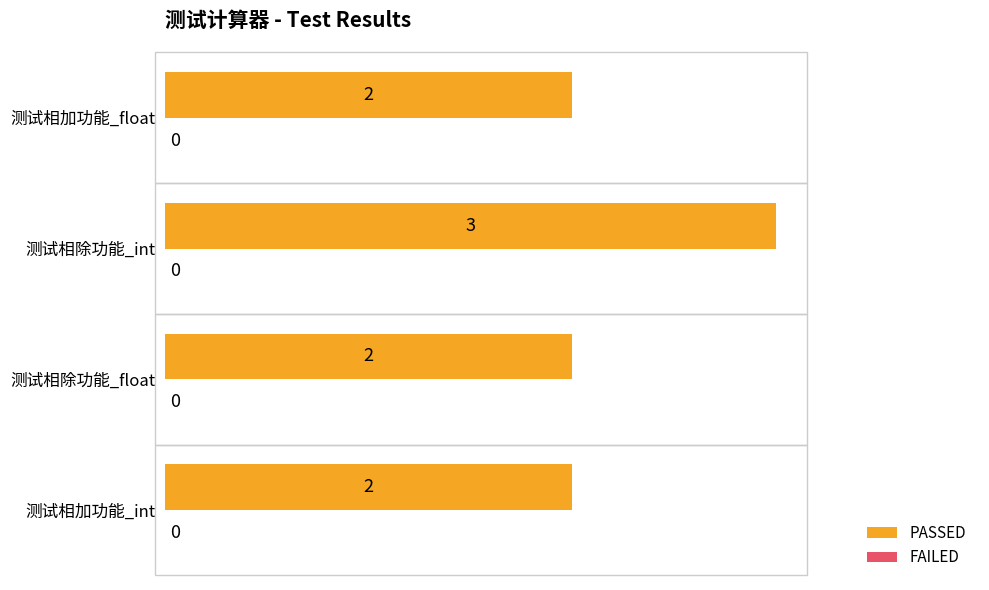

Is it true that the value at 测试相加功能_float is 2?

True